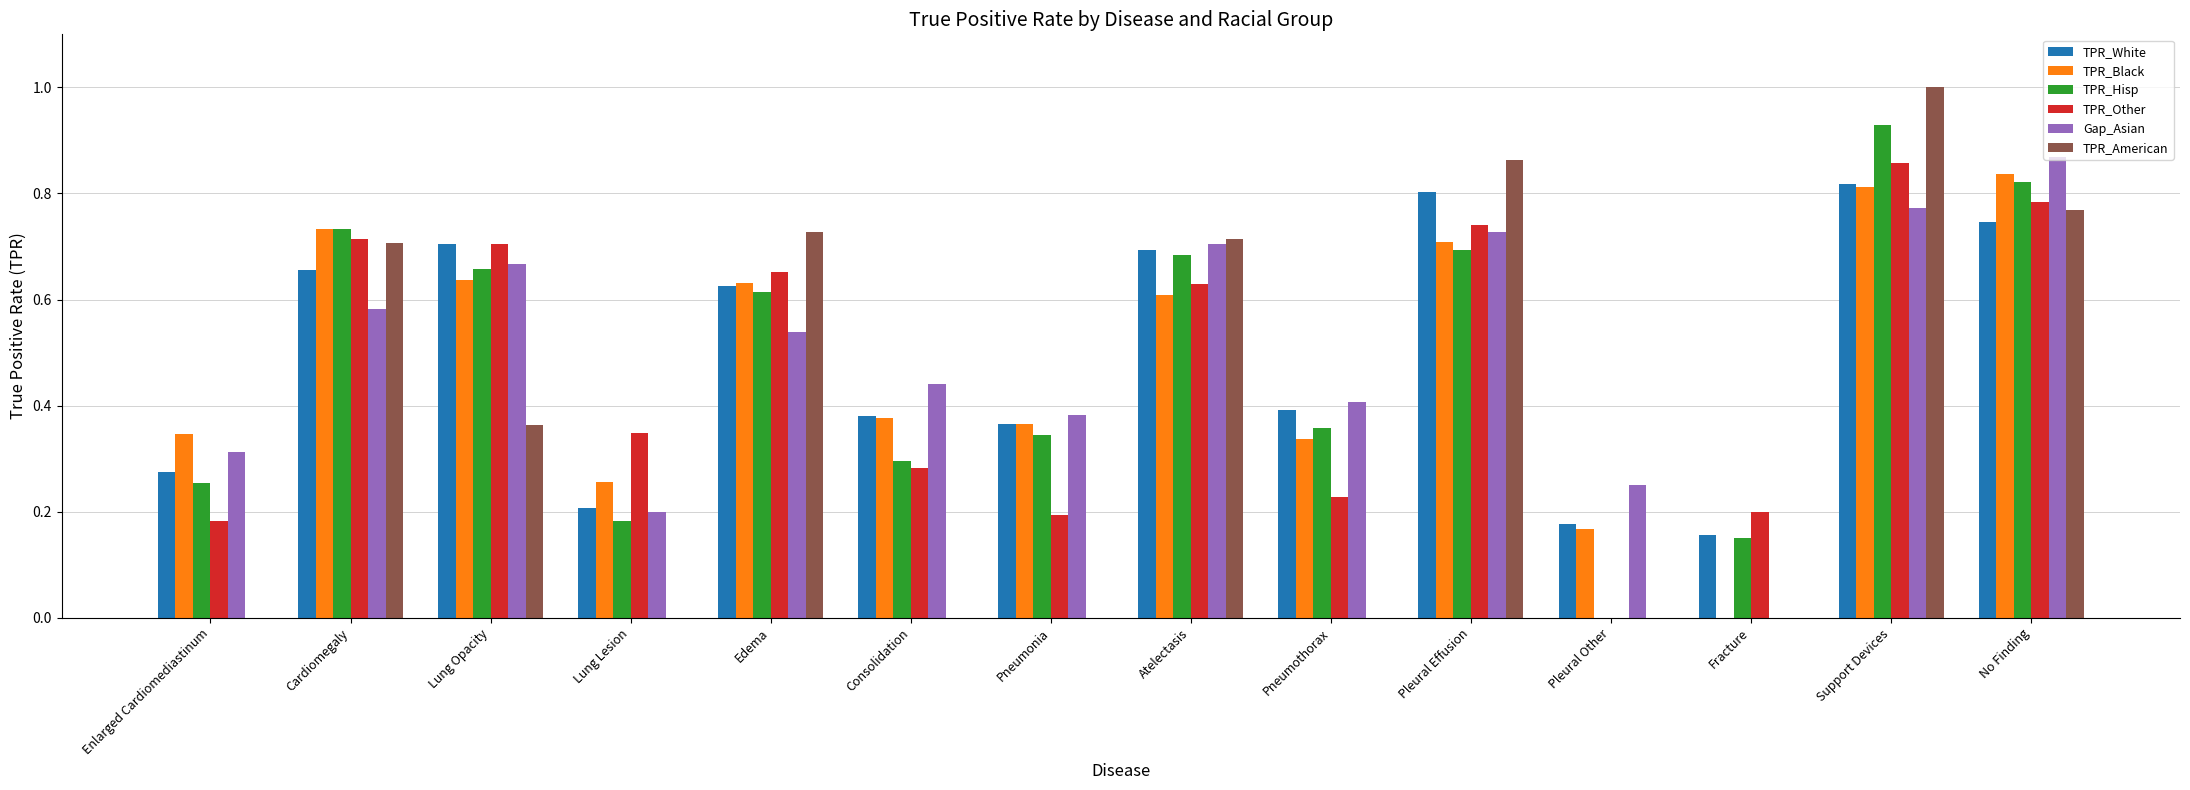

Is the value of TPR_Hisp at Pneumonia greater than the value of TPR_American at Pneumonia?

Yes